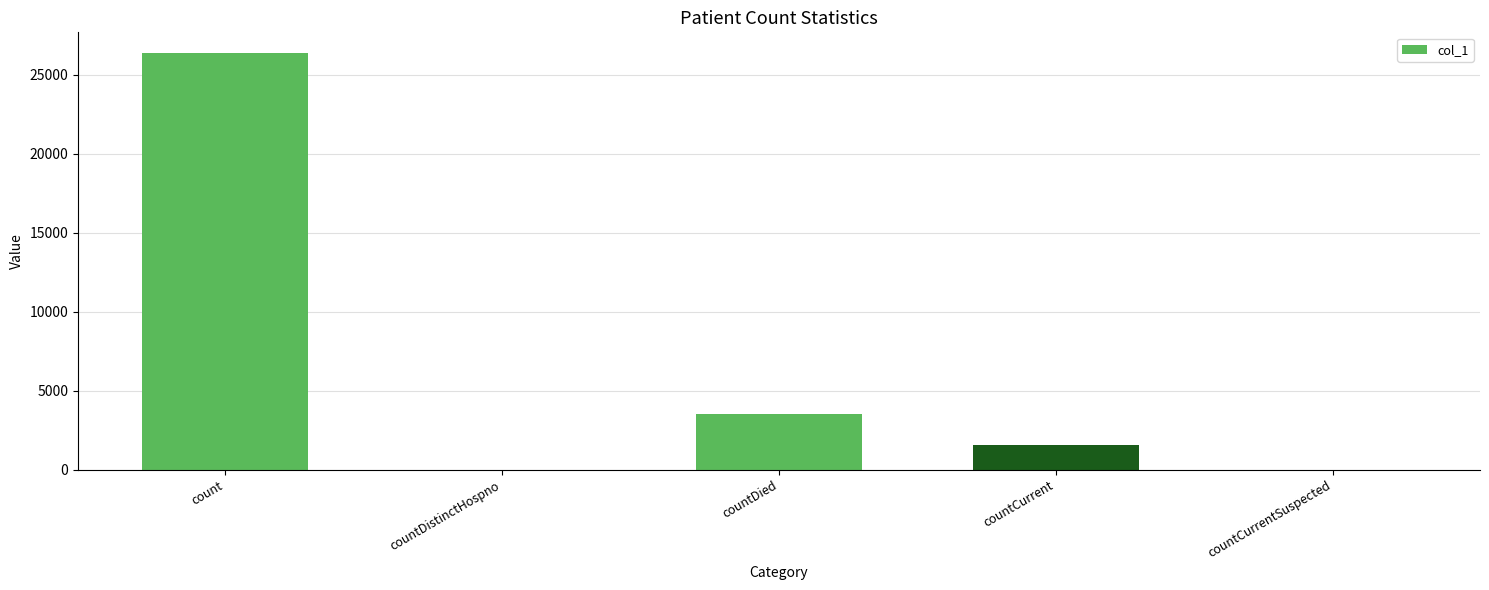

What is the change in value from countCurrent to countCurrentSuspected?

-1555